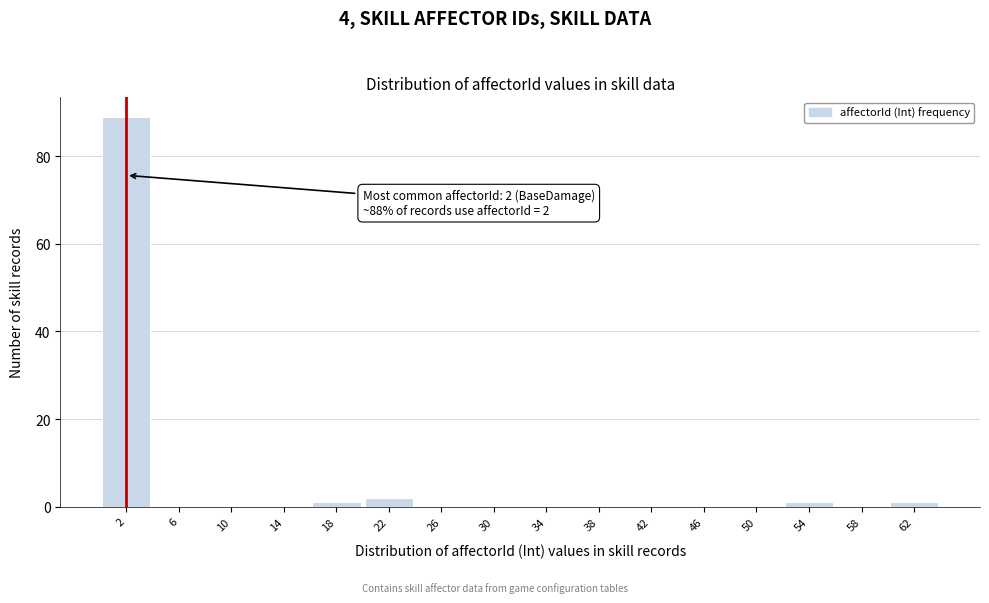

Reading right to left, transcribe all the data shown in this chart.

62=1	58=0	54=1	50=0	46=0	42=0	38=0	34=0	30=0	26=0	22=2	18=1	14=0	10=0	6=0	2=89